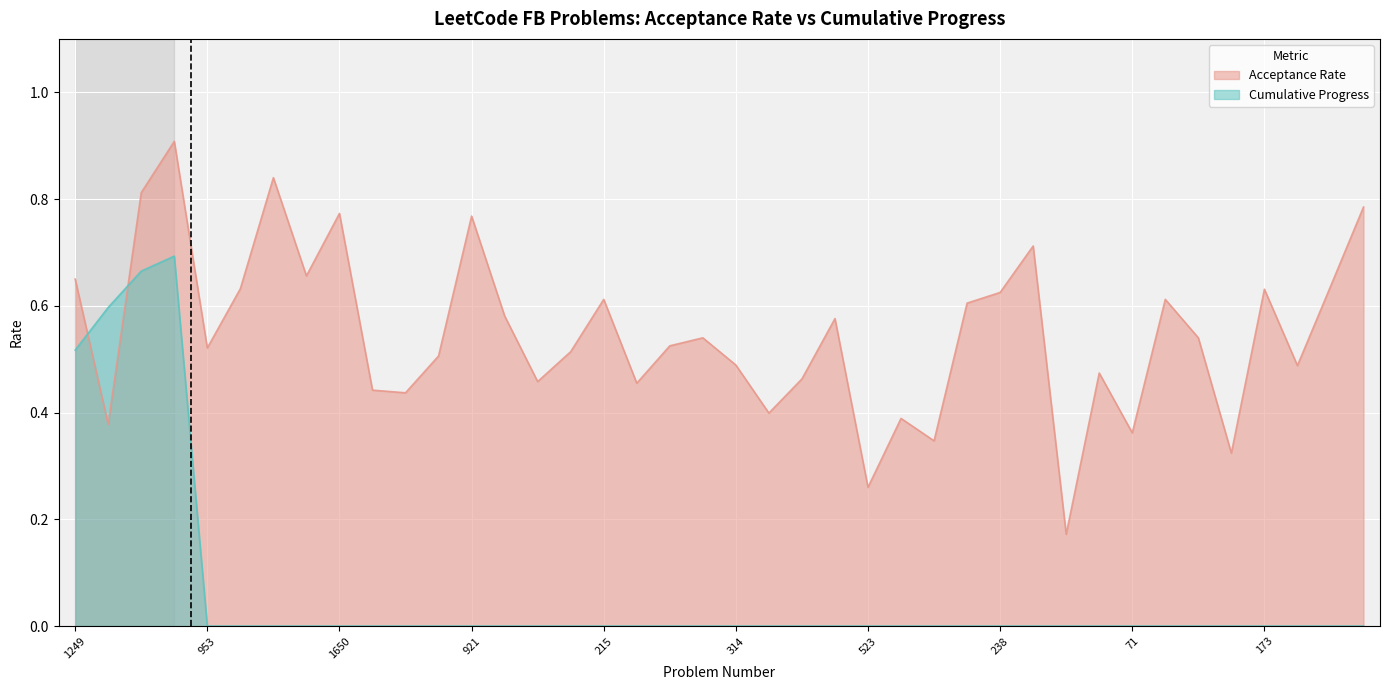

Rank the series at 1263 from highest to lowest value.

Acceptance Rate, Cumulative Progress